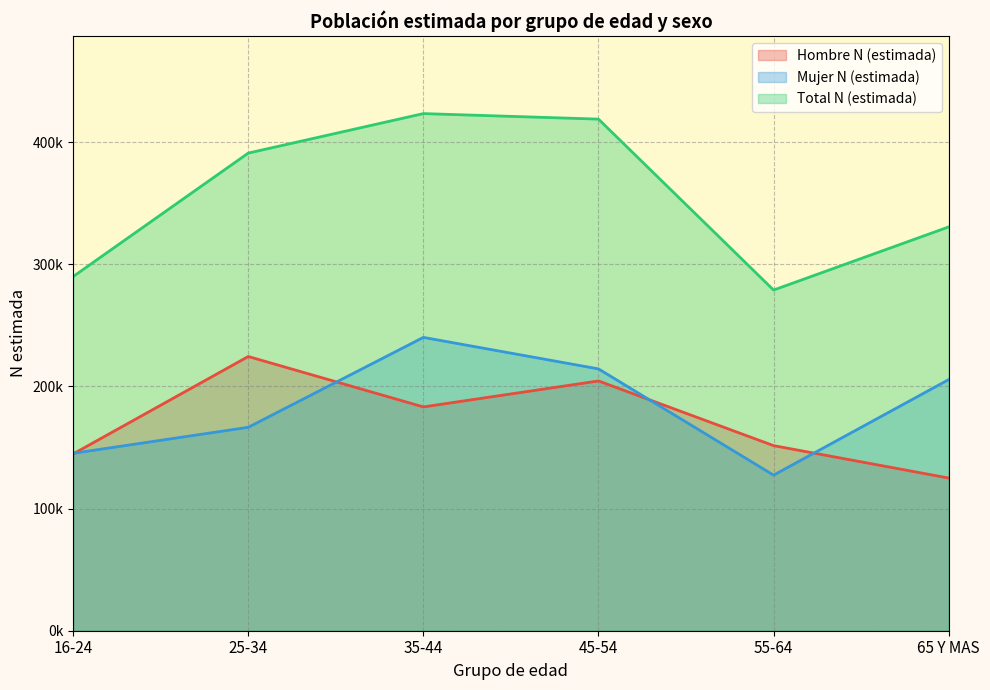

True or false: Mujer N (estimada) has a value of 145211 at 16-24.

True